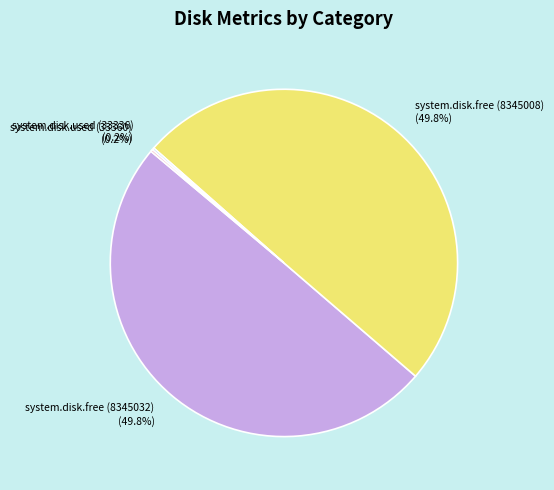

To the nearest percent, what is the average slice percentage?

25%